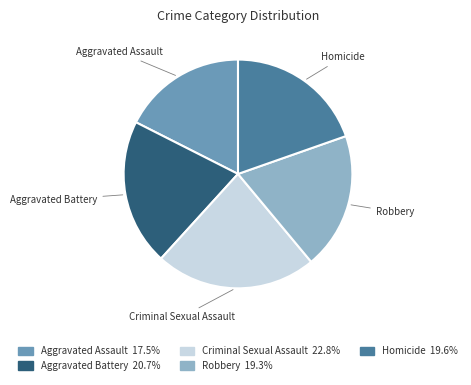

Is Aggravated Assault the majority of the pie?

No